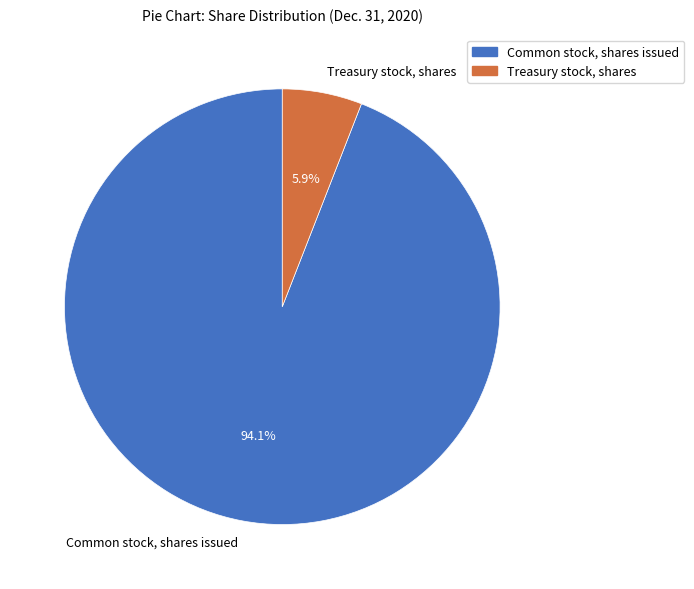

To the nearest percent, what percentage of the pie is Common stock, shares issued?

94%